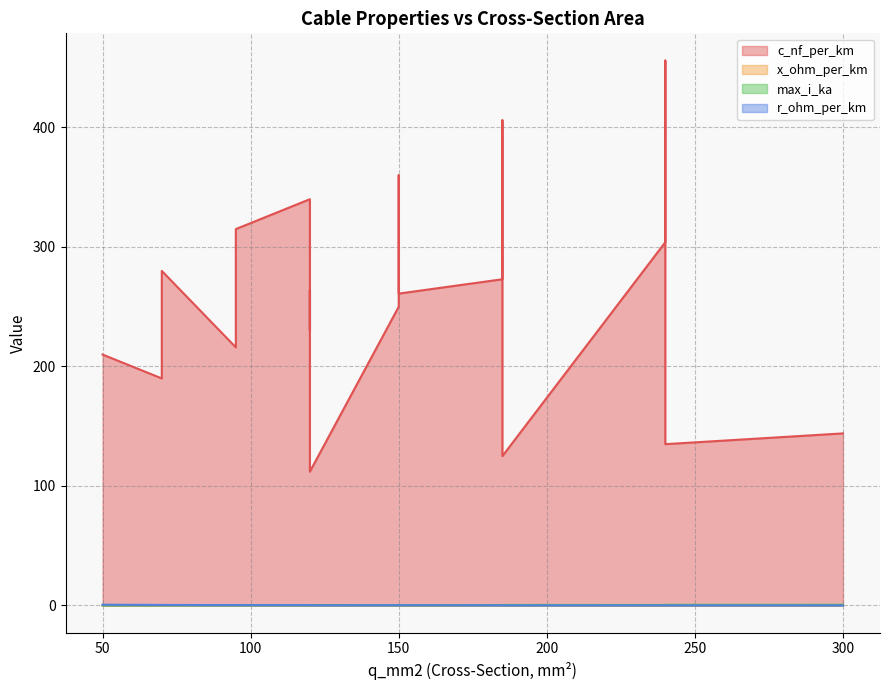

What value does the max_i_ka series have at 120?

0.2